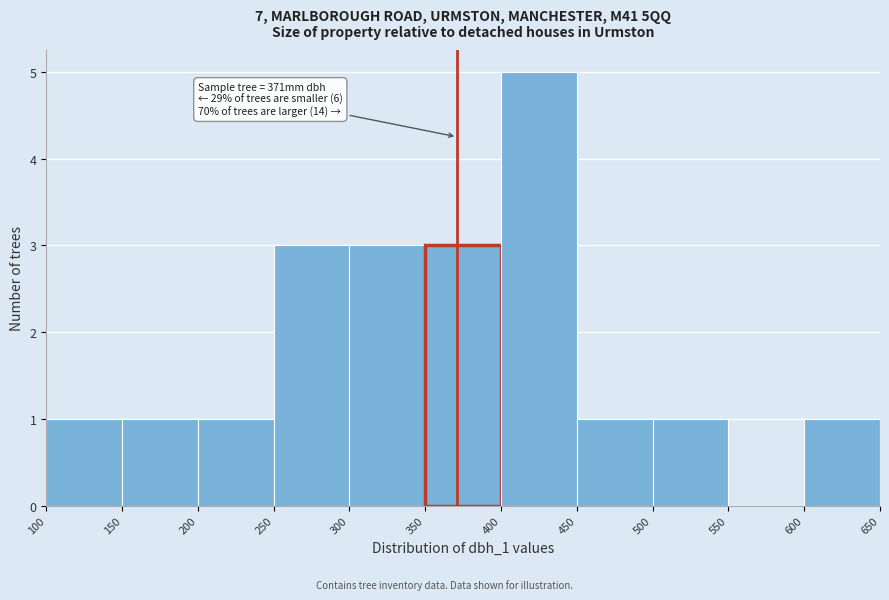

Over which range of the x-axis is the bar tallest?

400 to 450